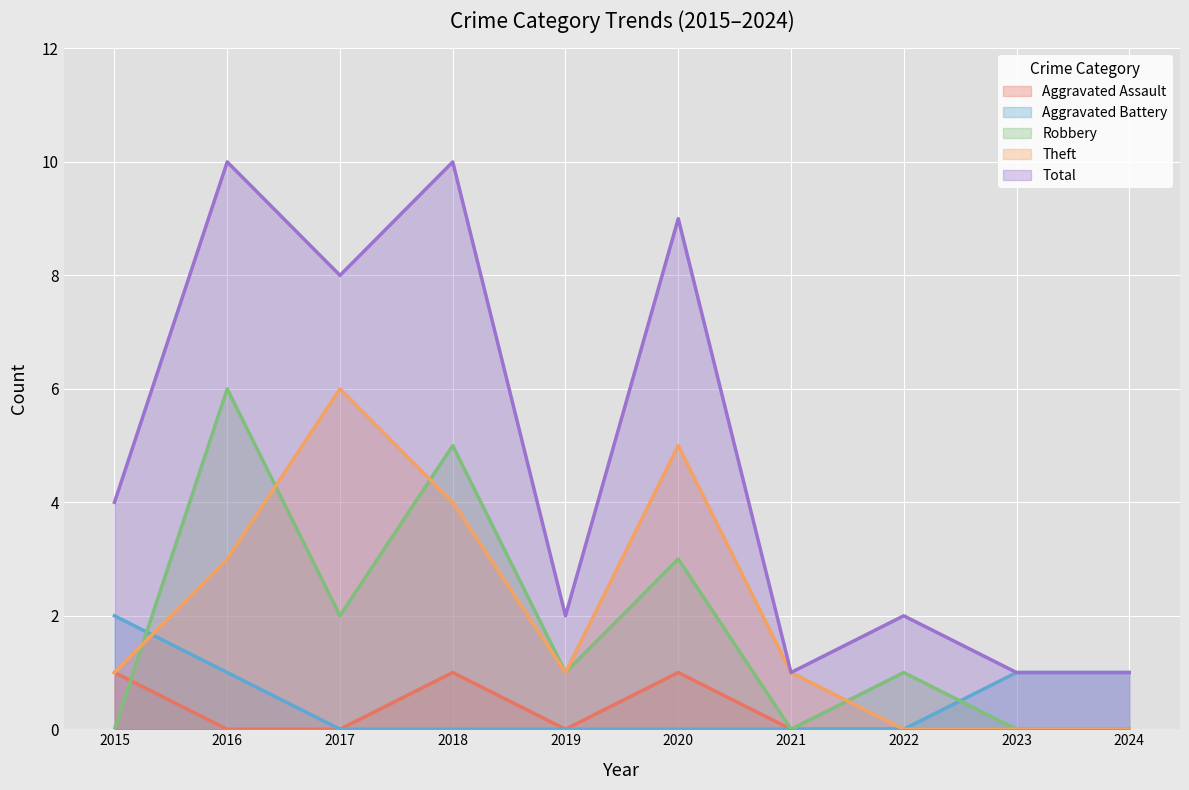

Rank the series at 2016 from lowest to highest value.

Aggravated Assault, Aggravated Battery, Theft, Robbery, Total